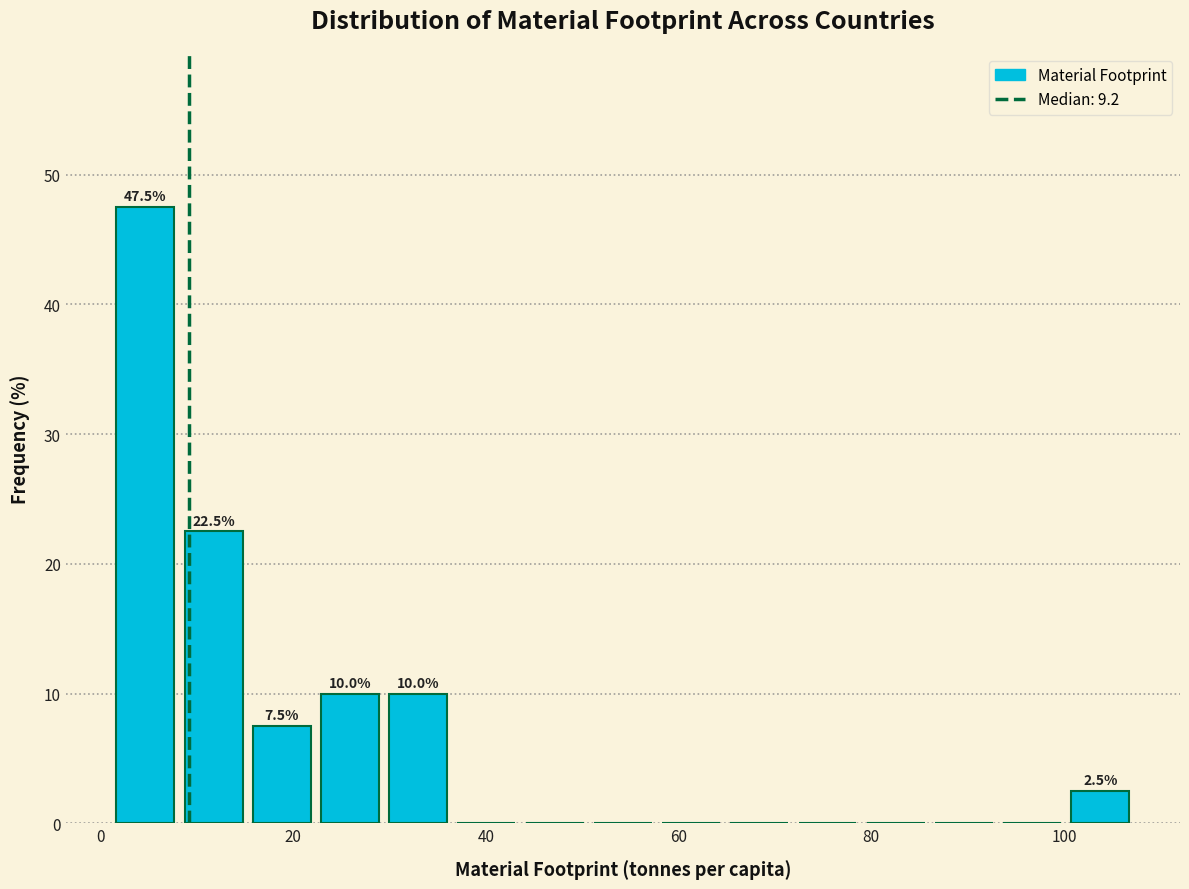

Read against the x-axis, roughly where is the centre of the tallest bar?

4